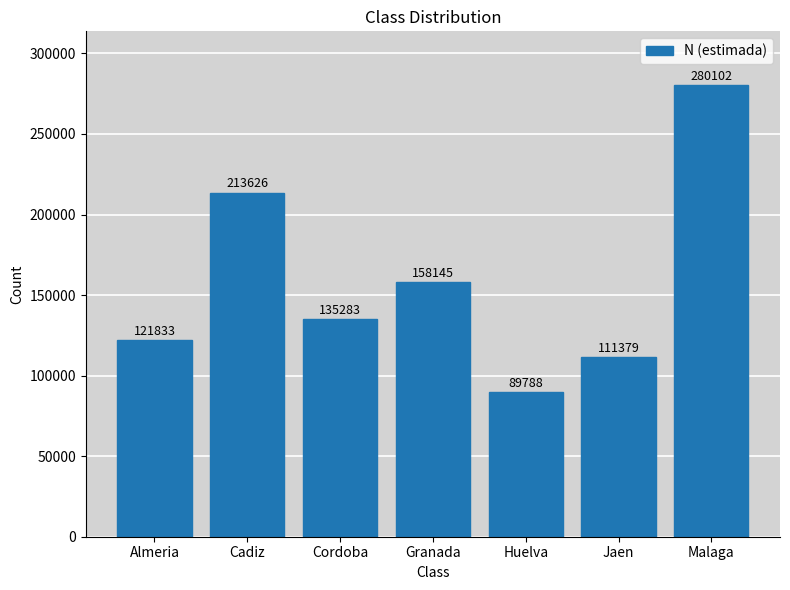

What is the minimum value shown in the chart?

89788